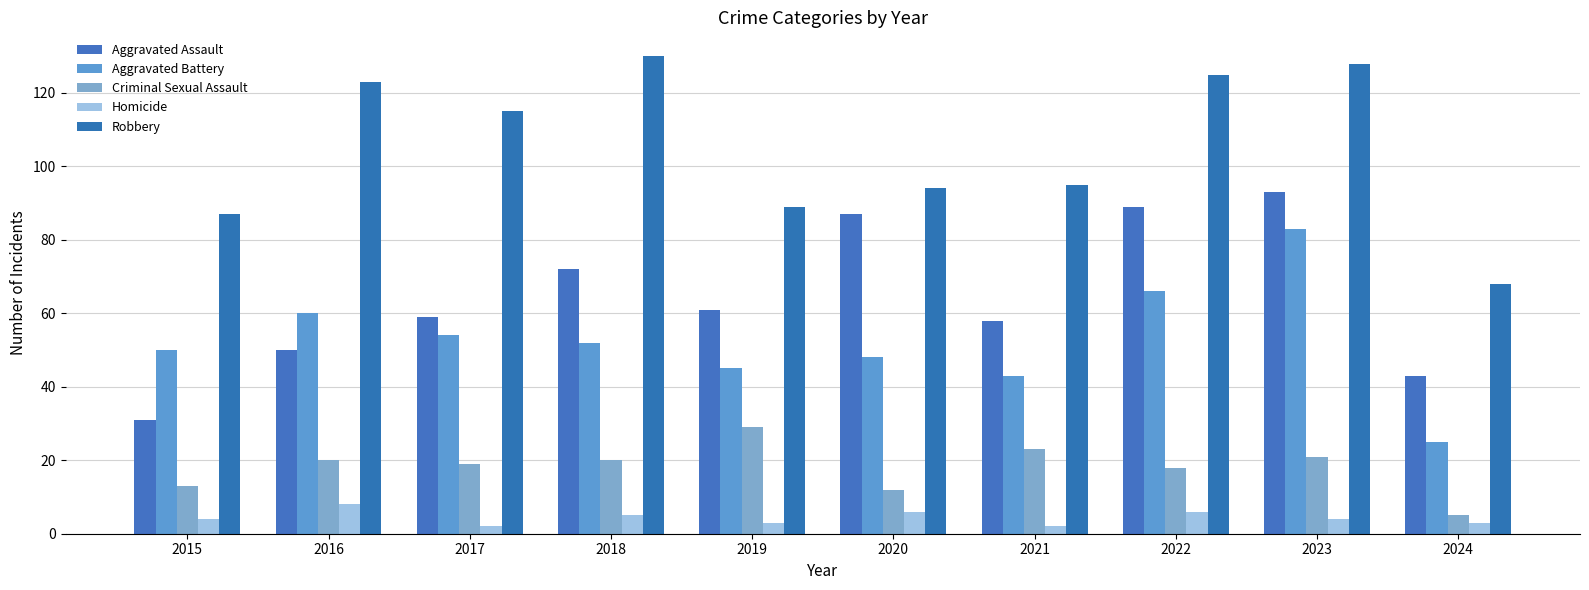

How many series are shown in this chart?

5